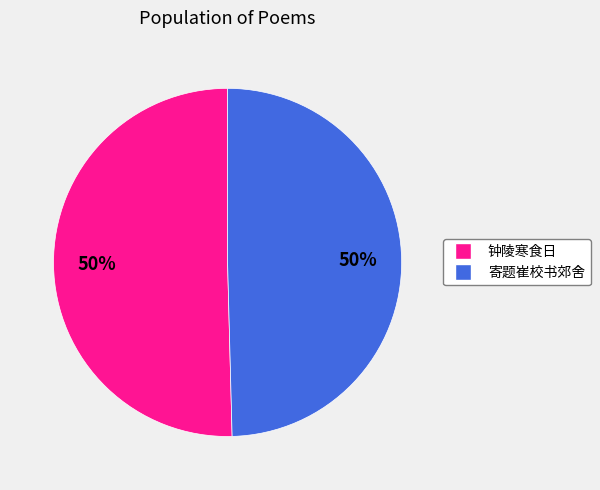

How many slices are in this pie chart?

2